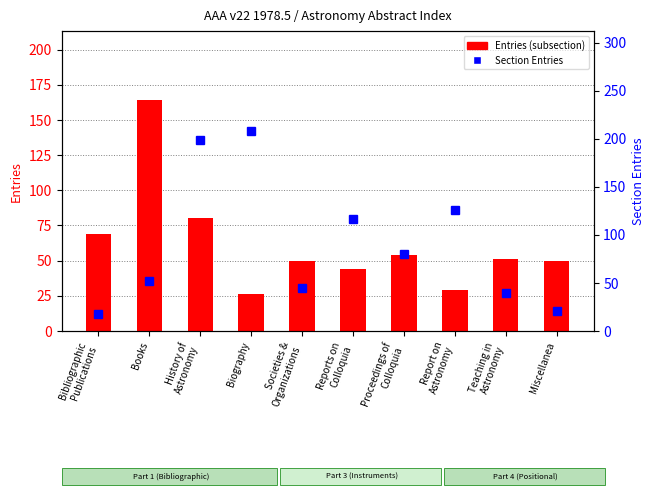

What position from the left is Miscellanea?

10